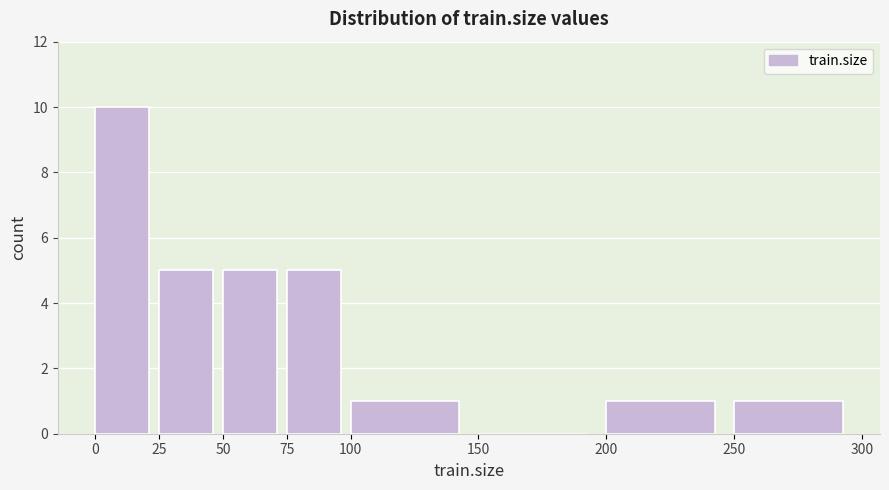

Over which range of the x-axis is the bar tallest?

0 to 25